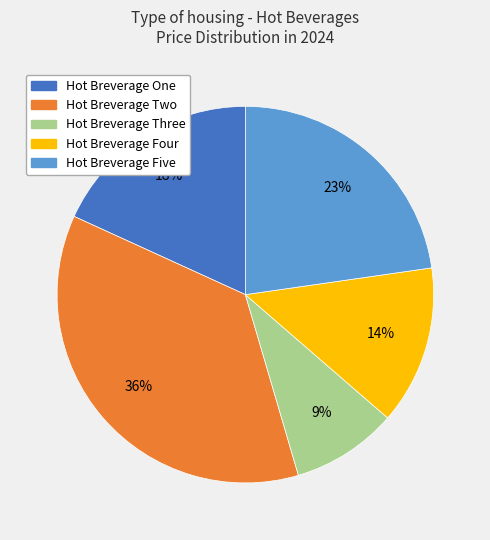

Which has a higher value, Hot Breverage Four or Hot Breverage Two?

Hot Breverage Two